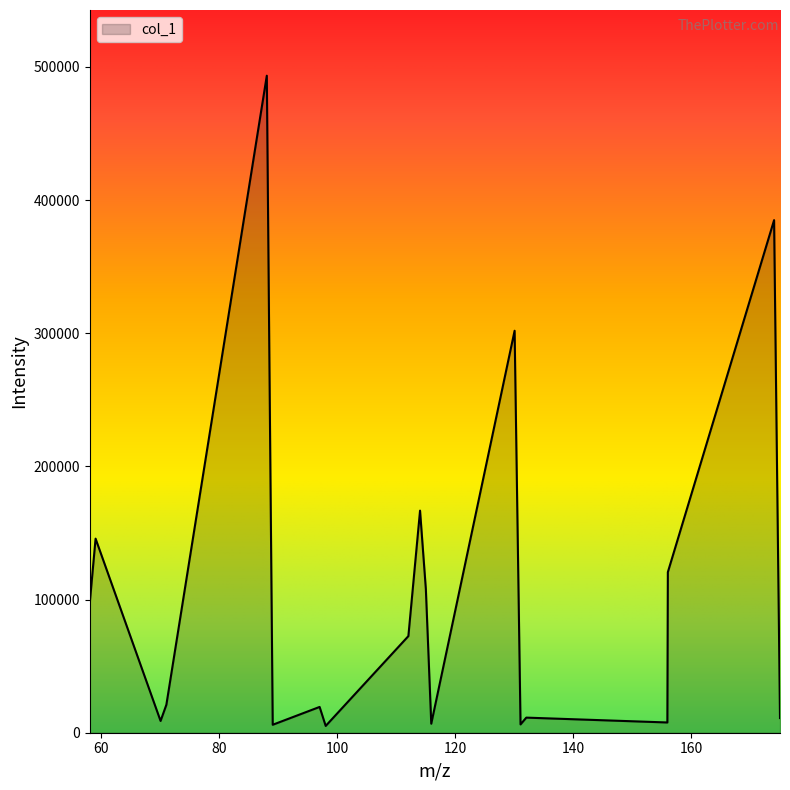

What is the greatest value displayed?

493374.6